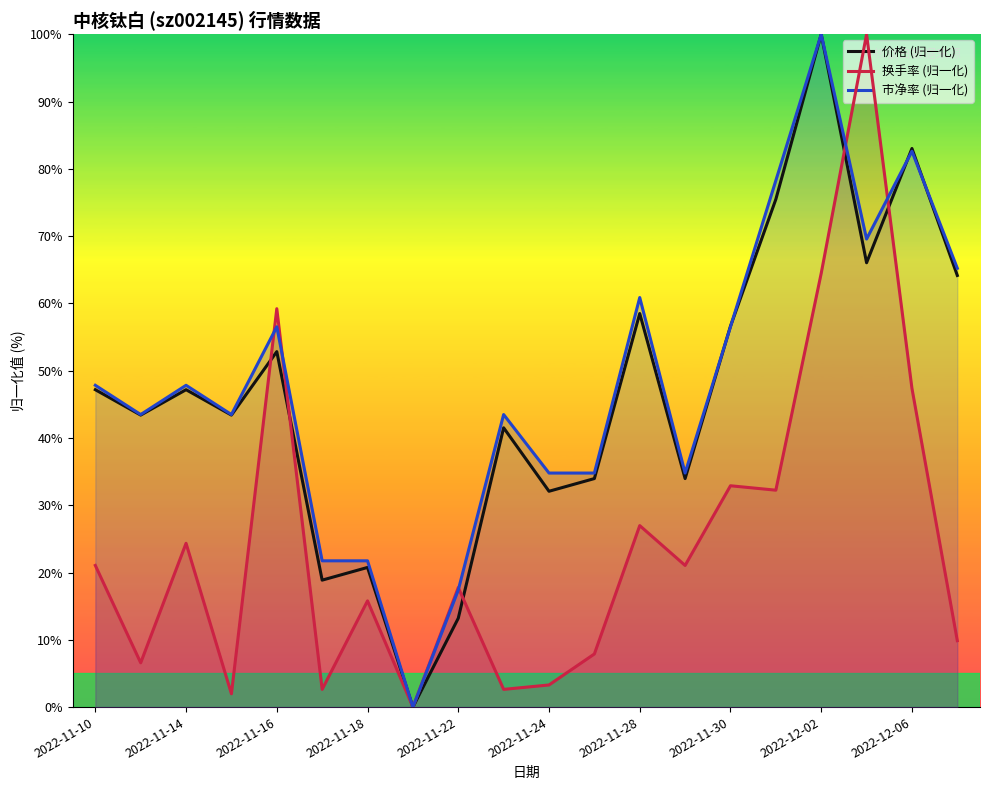

At which label does 价格 (归一化) first exceed 47?

2022-11-10